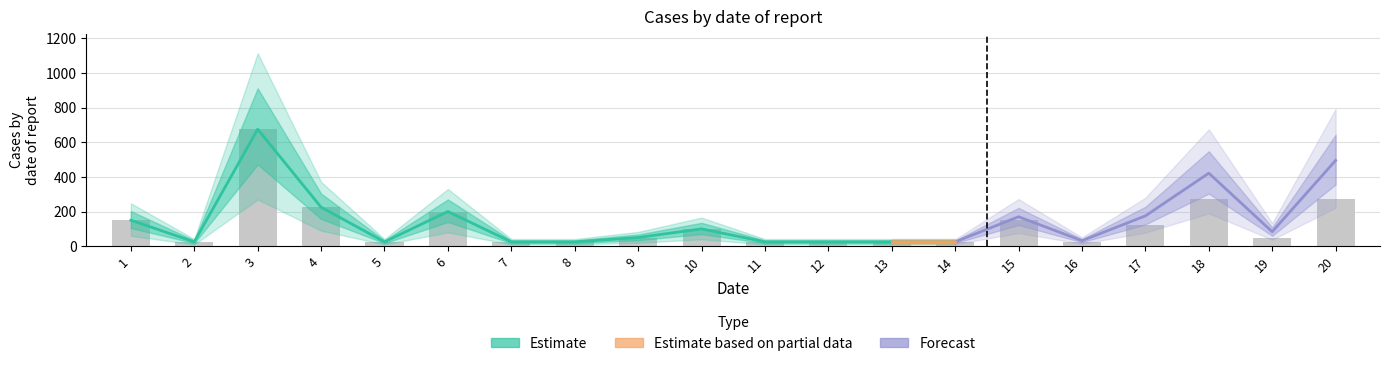

What is the average value?

125